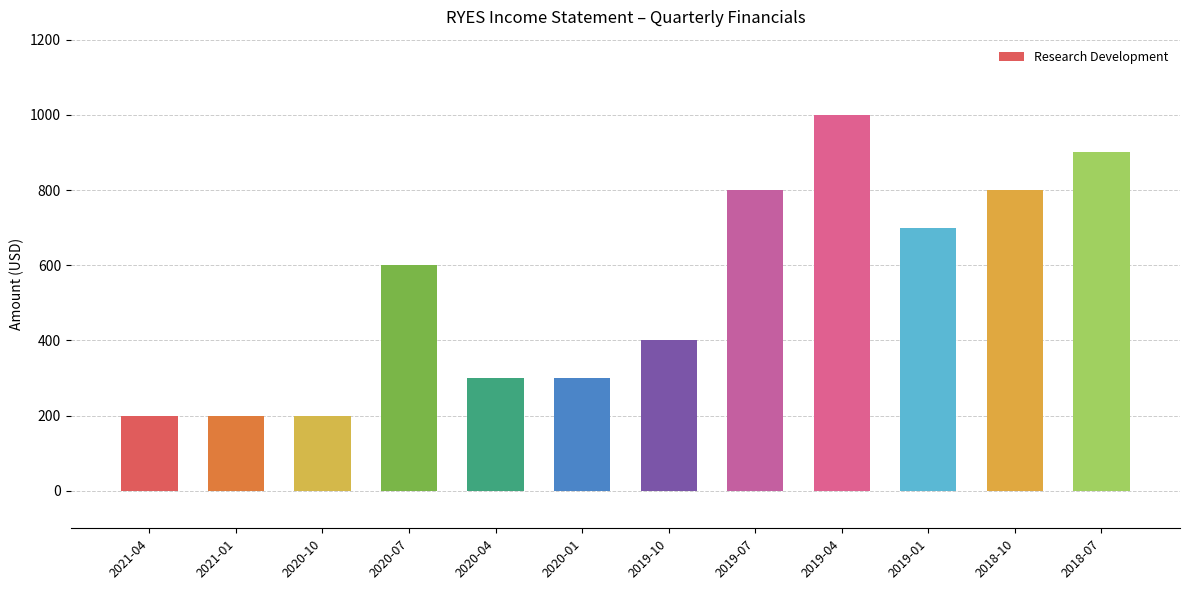

What is the difference between the maximum and minimum values?

800